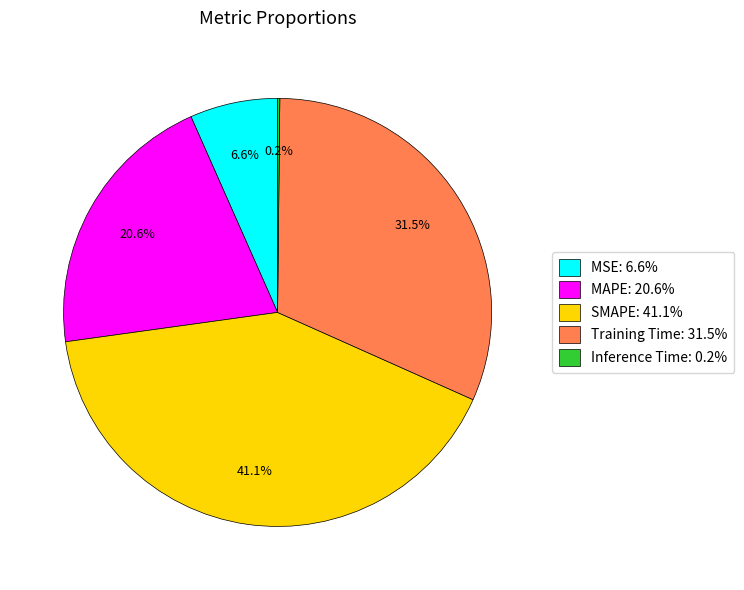

To the nearest percent, what is the difference between the largest and smallest slice percentages?

41%